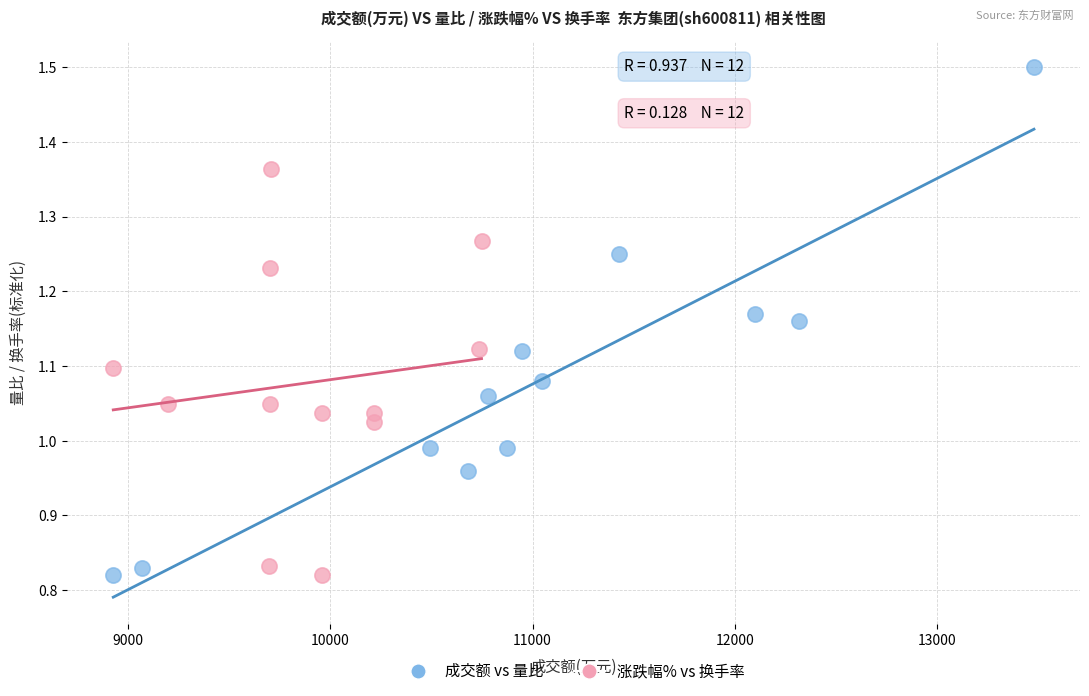

Which series has the widest spread of Y values?

成交额 vs 量比